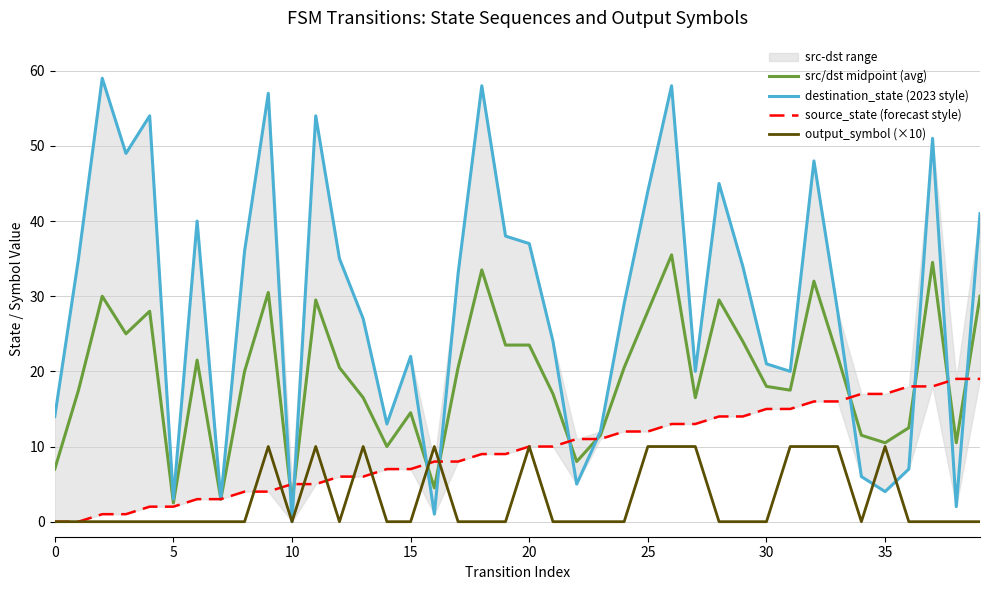

How many times do destination_state (2023 style) and src/dst midpoint (avg) cross each other?

10